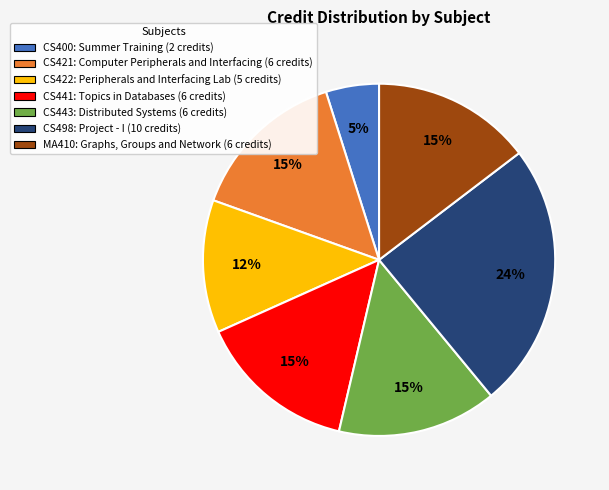

Count the number of slices in the pie.

7